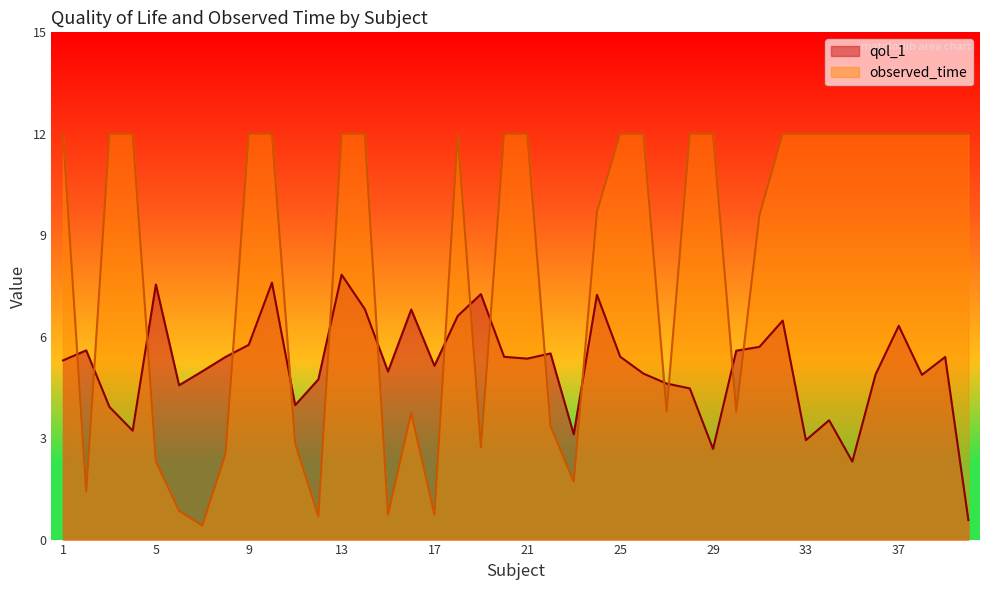

What is the sum of the observed_time values at 25 and 7?

12.4